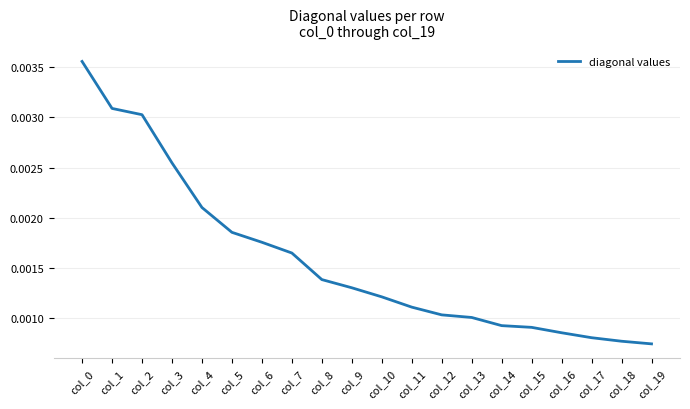

Between col_9 and col_16, which is larger?

col_9